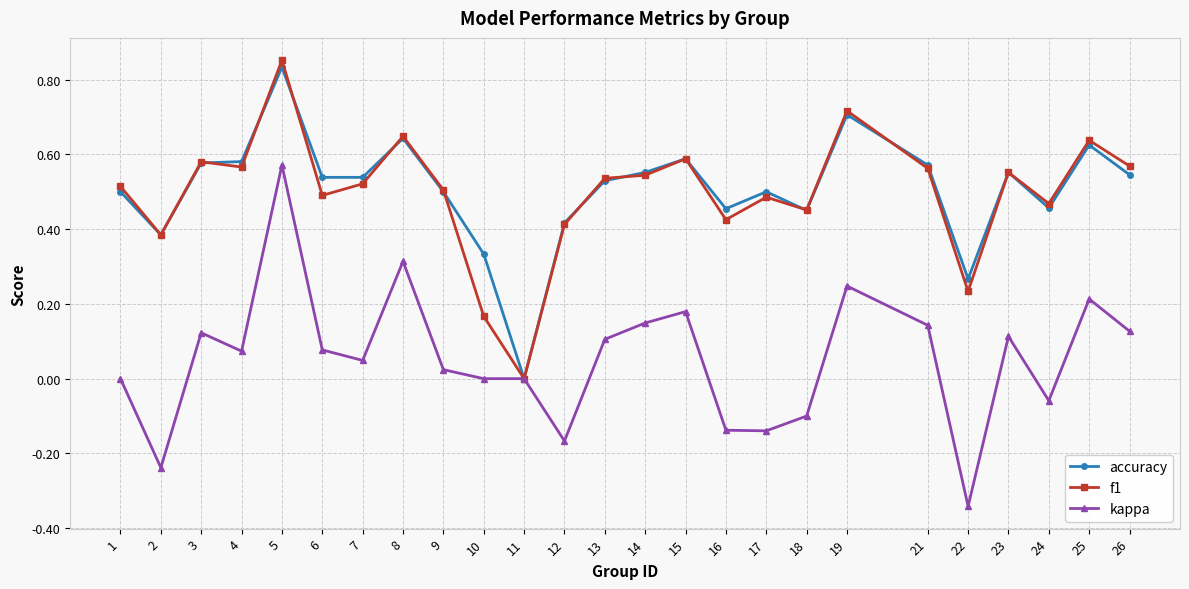

Which series has the widest spread of values?

kappa